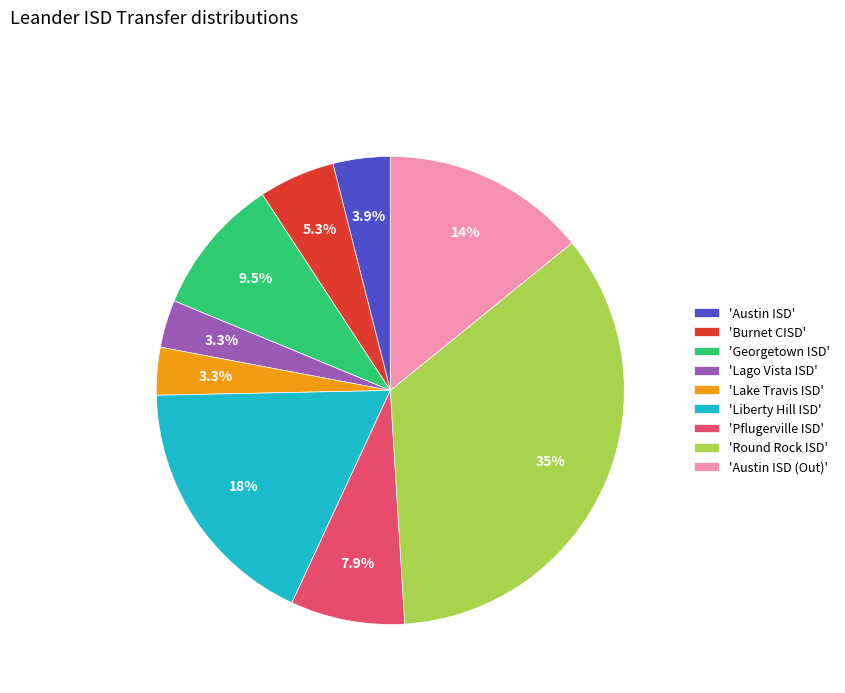

What is the largest slice in the pie chart?

'Round Rock ISD'